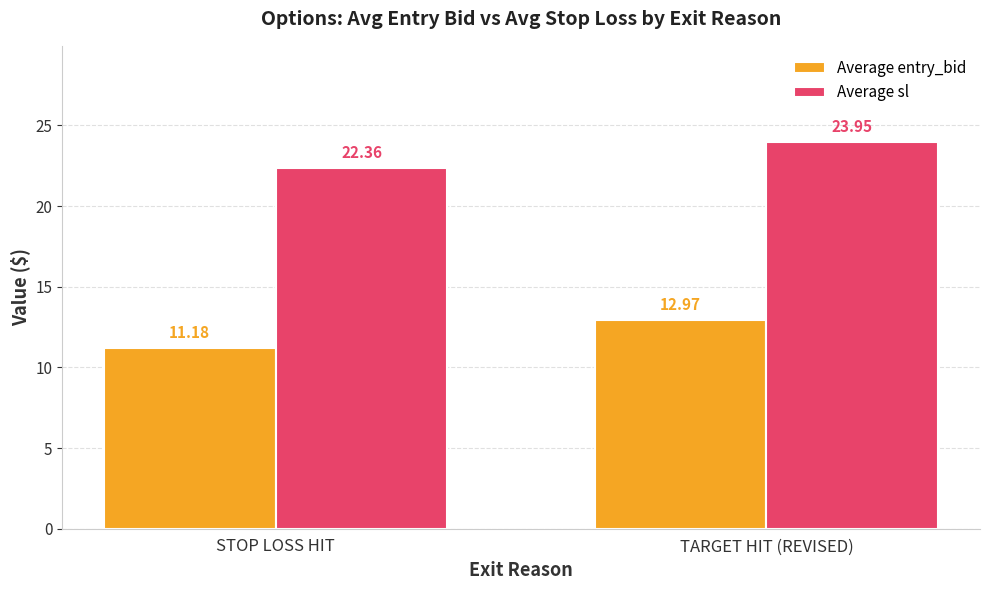

Which series has the largest total across all categories?

Average sl